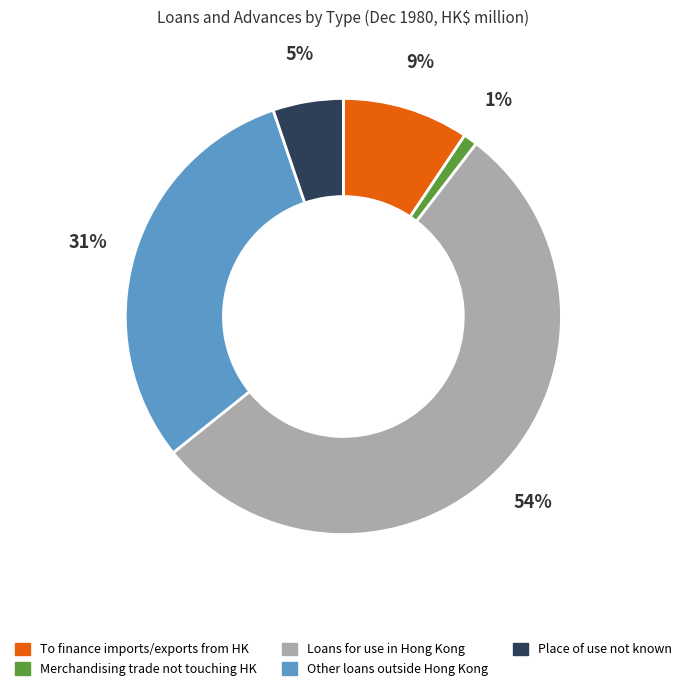

Does Other loans outside Hong Kong account for over 50% of the chart?

No